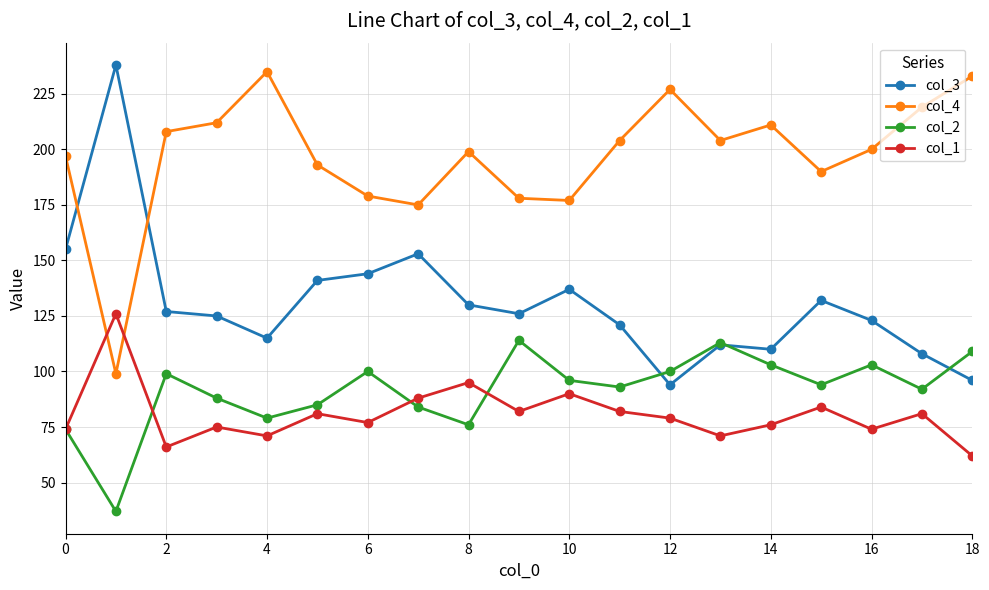

At how many categories does at least one series exceed 51?

19